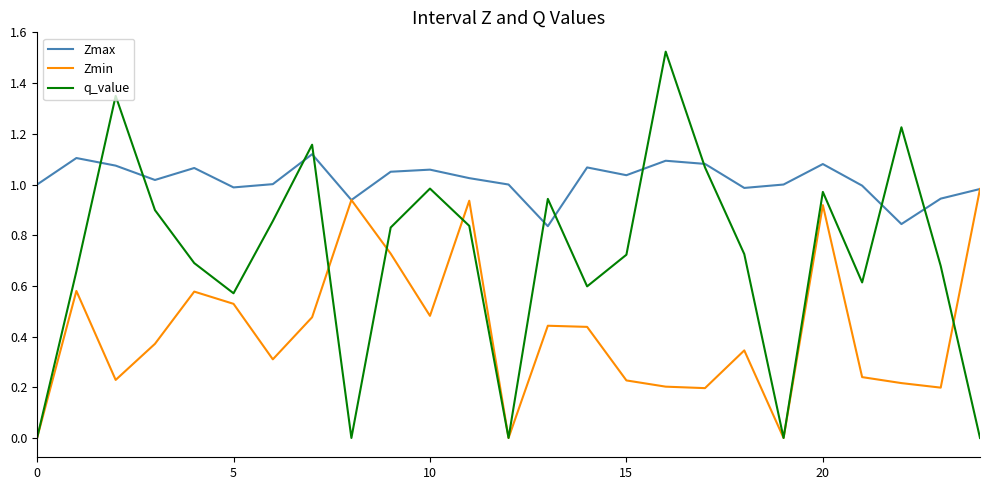

Which series has the largest total across all categories?

Zmax